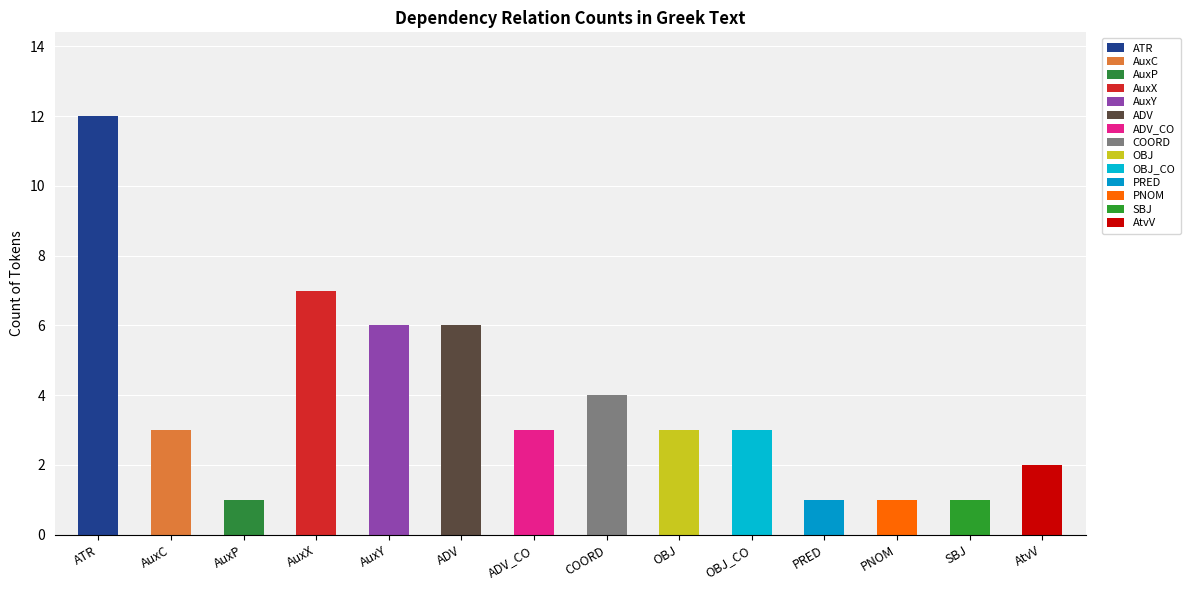

Rank the categories by value from lowest to highest.

AuxP, PRED, PNOM, SBJ, AtvV, AuxC, ADV_CO, OBJ, OBJ_CO, COORD, AuxY, ADV, AuxX, ATR